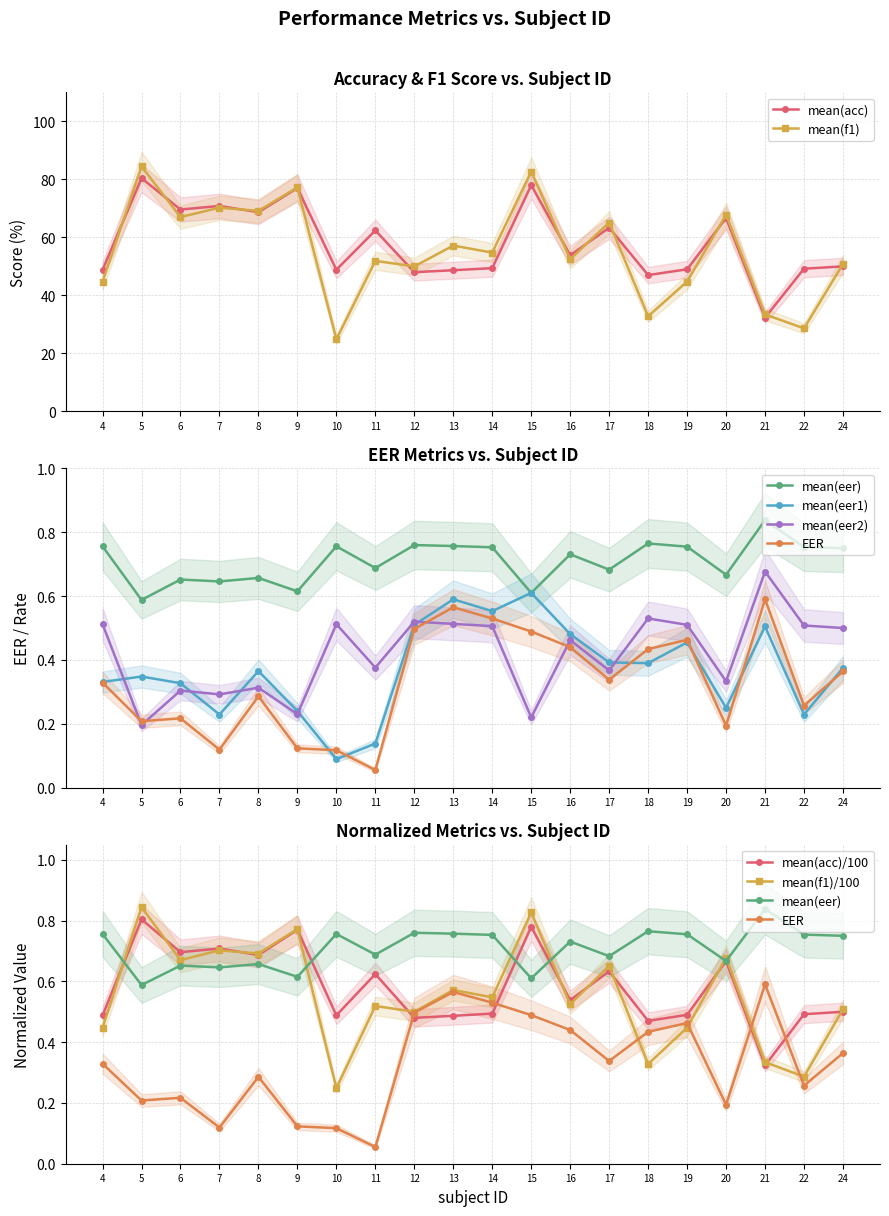

What is the sum of all EER values?

6.6